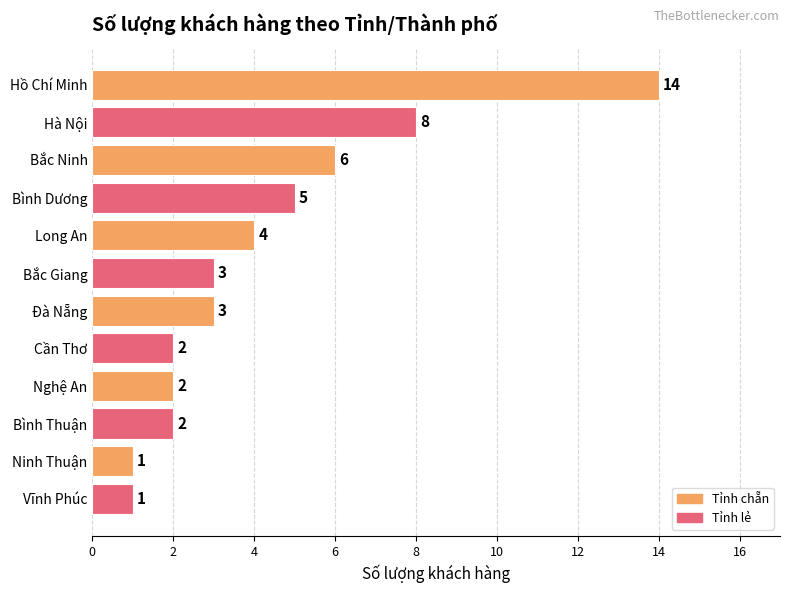

Between Nghệ An and Long An, which is larger?

Long An